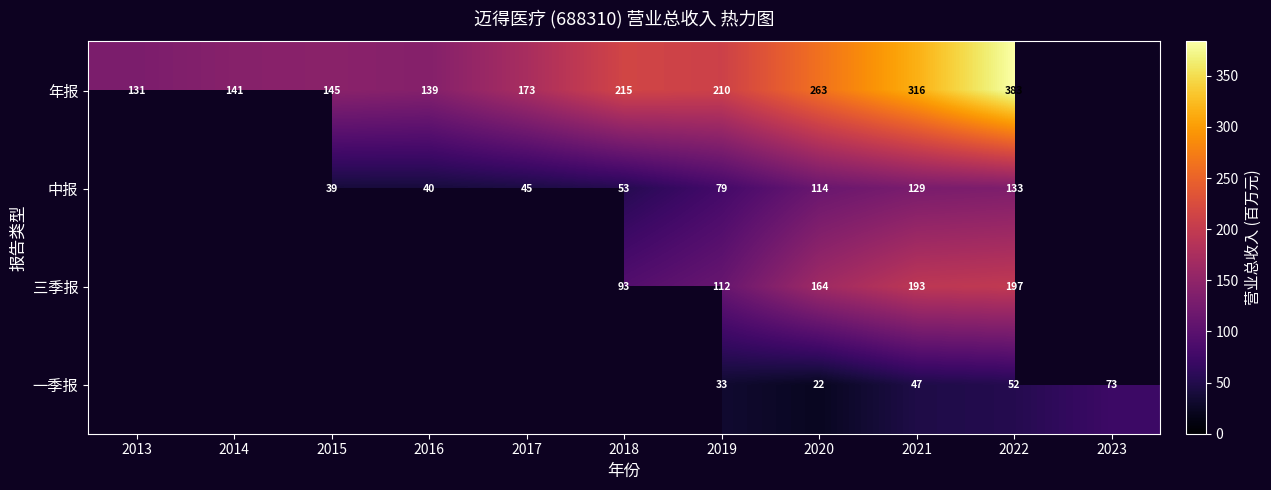

Between 2015 and 2023, which is larger?

2023